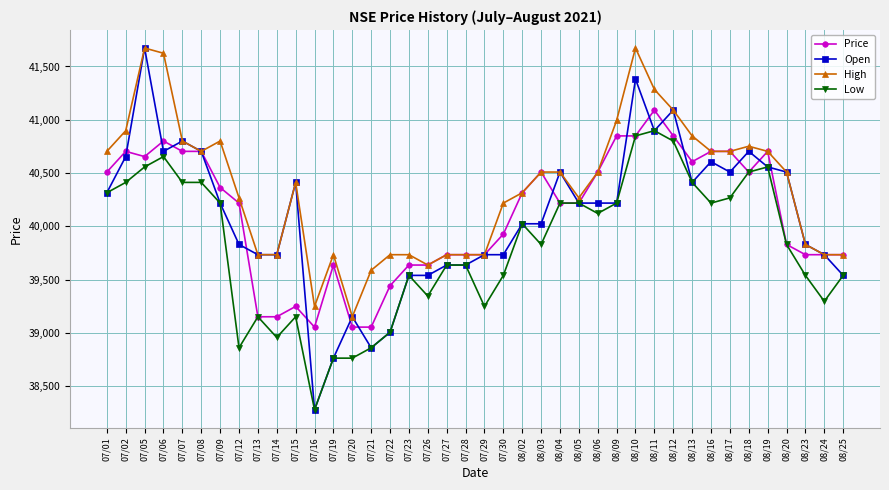

What is the difference between the highest and lowest values at 07/09?

582